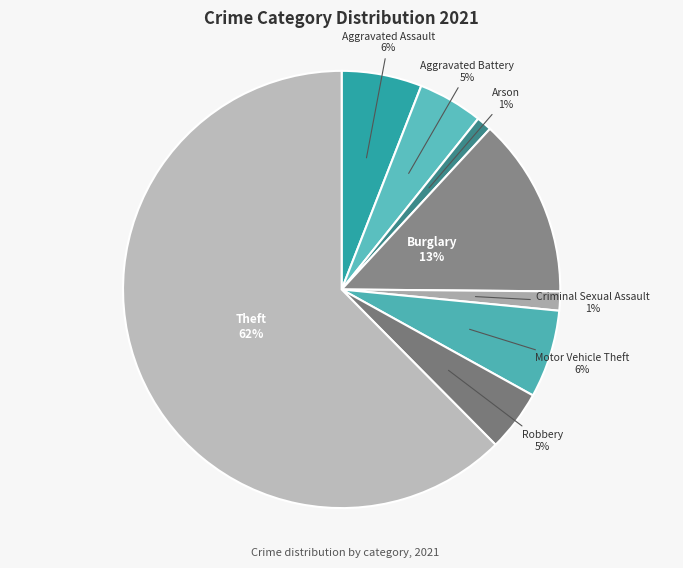

Which has a higher value, Motor Vehicle Theft or Aggravated Battery?

Motor Vehicle Theft